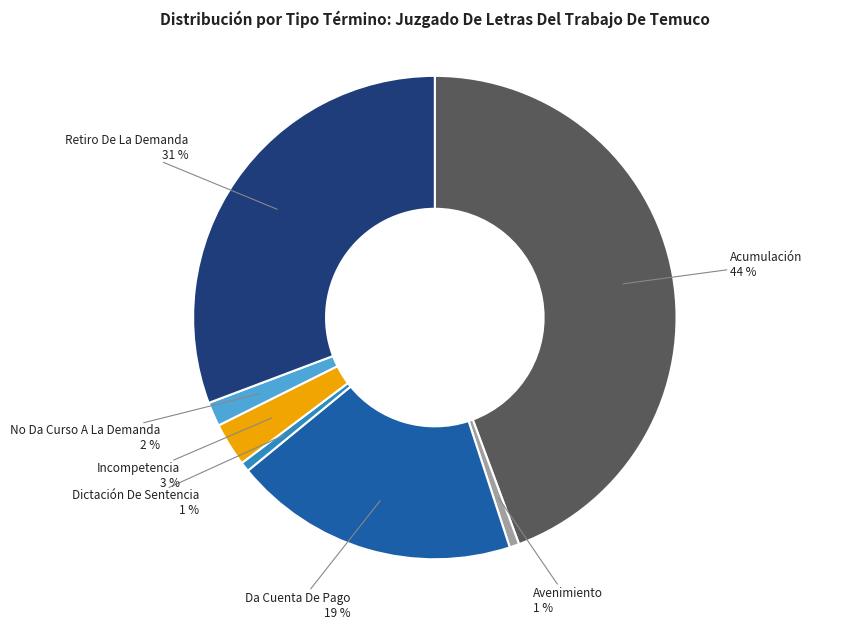

Between No Da Curso A La Demanda and Da Cuenta De Pago, which is larger?

Da Cuenta De Pago